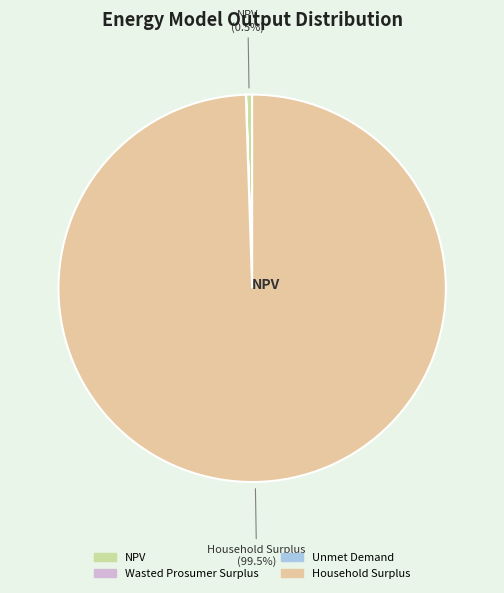

How much of the chart is everything except Wasted Prosumer Surplus?

100.0%